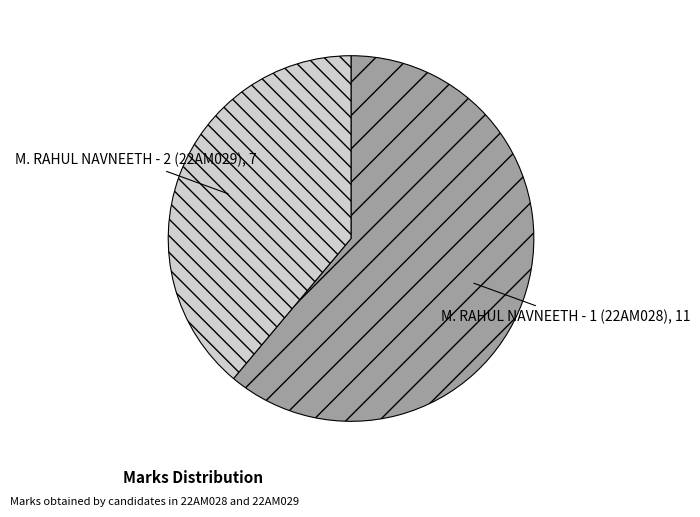

Is it true that M. RAHUL NAVNEETH - 1 (22AM028) is 46% of the pie?

False